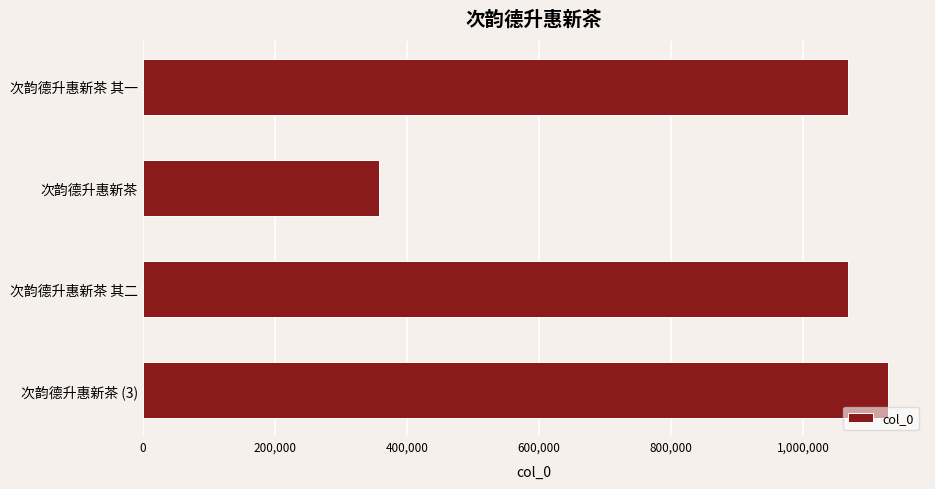

What is the label of the 3rd bar from the bottom?

次韵德升惠新茶